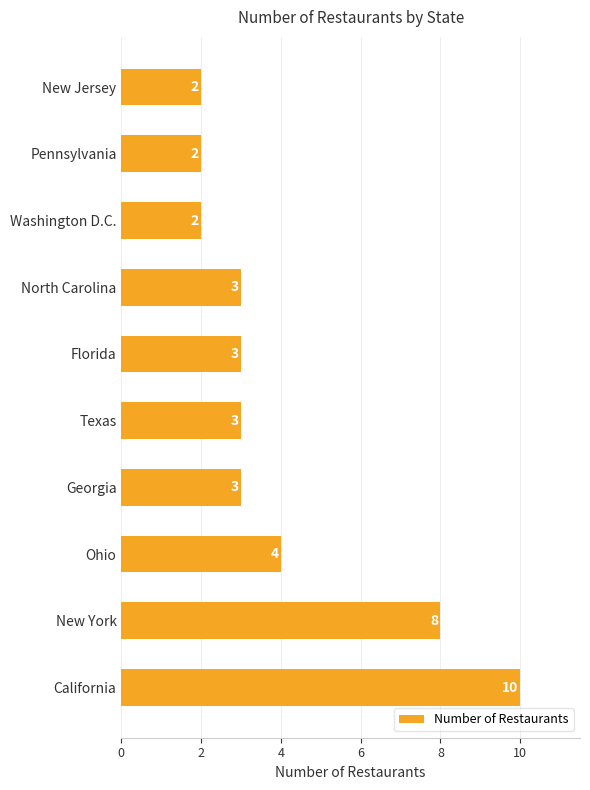

What is the difference between the maximum and second lowest values?

8